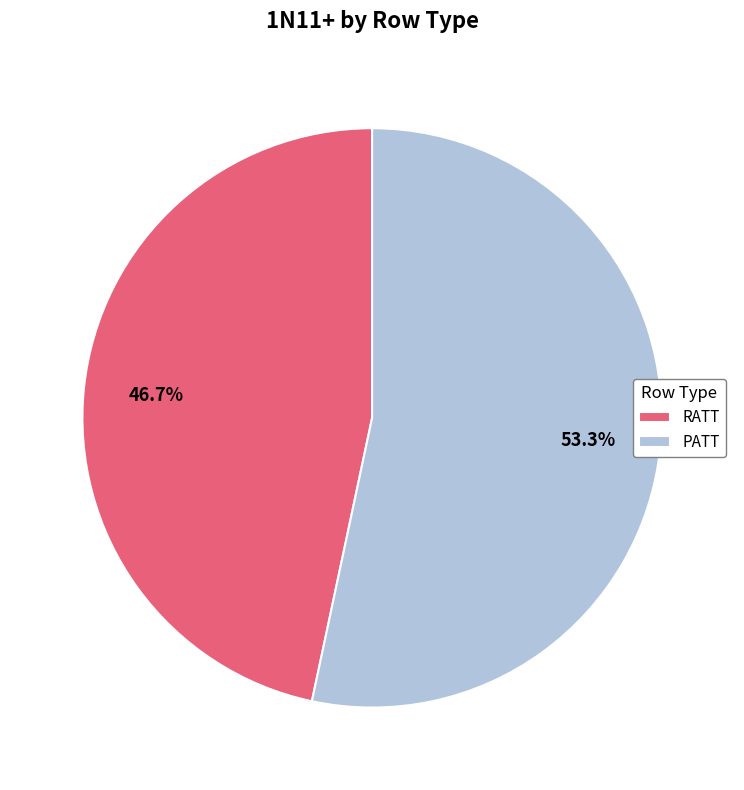

Is it true that RATT is 47% of the pie?

True